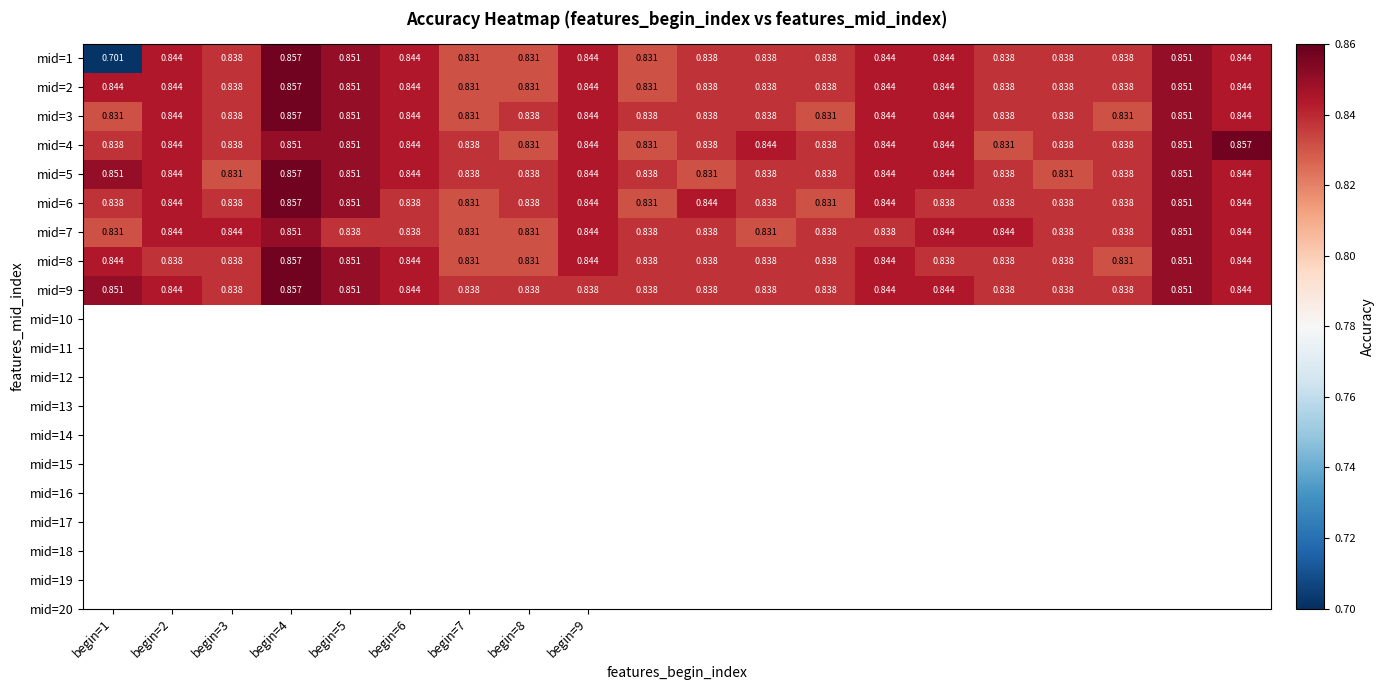

Count the number of categories in the chart.

20